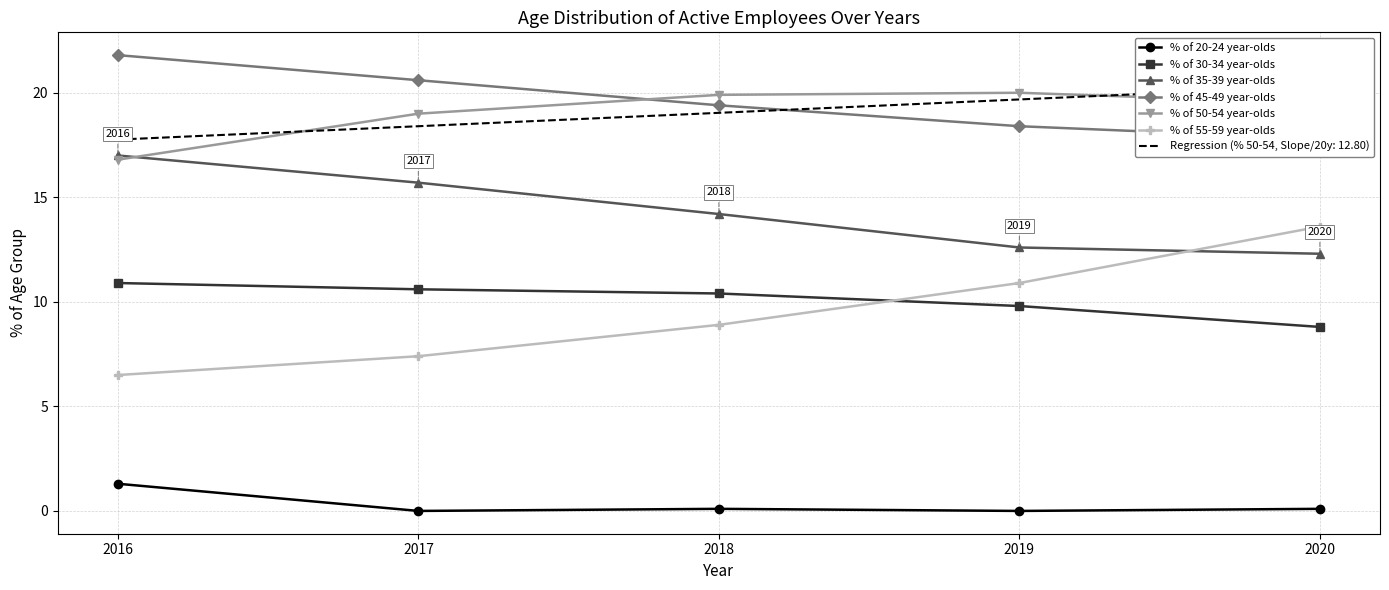

How many data points in % of 35-39 year-olds are less than 14?

2